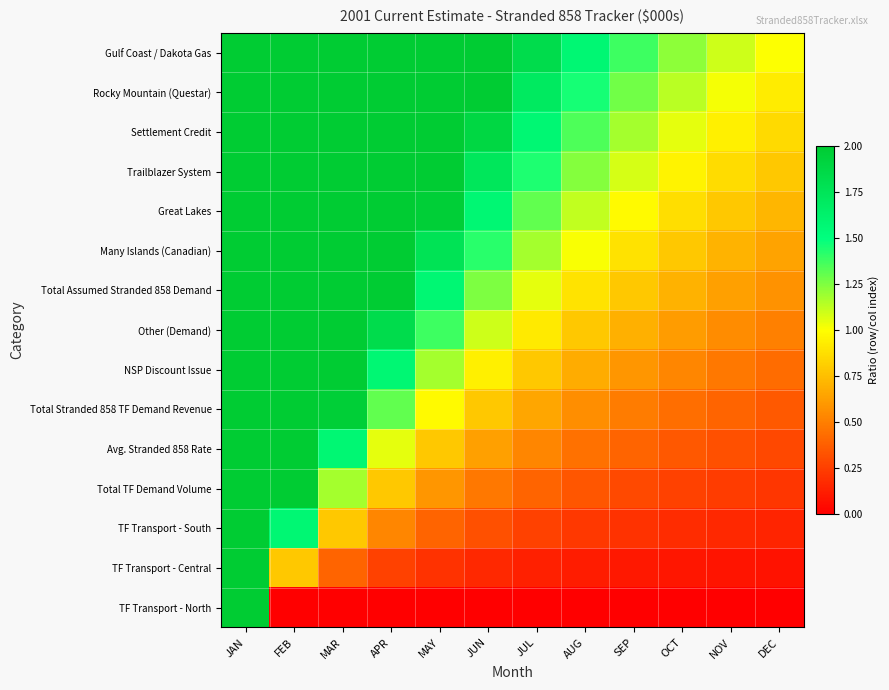

List the series in order of their peak value, highest first.

TF Transport - North, TF Transport - Central, TF Transport - South, Total TF Demand Volume, Avg. Stranded 858 Rate, Total Stranded 858 TF Demand Revenue, NSP Discount Issue, Other (Demand), Total Assumed Stranded 858 Demand, Many Islands (Canadian), Great Lakes, Trailblazer System, Settlement Credit, Rocky Mountain (Questar), Gulf Coast / Dakota Gas